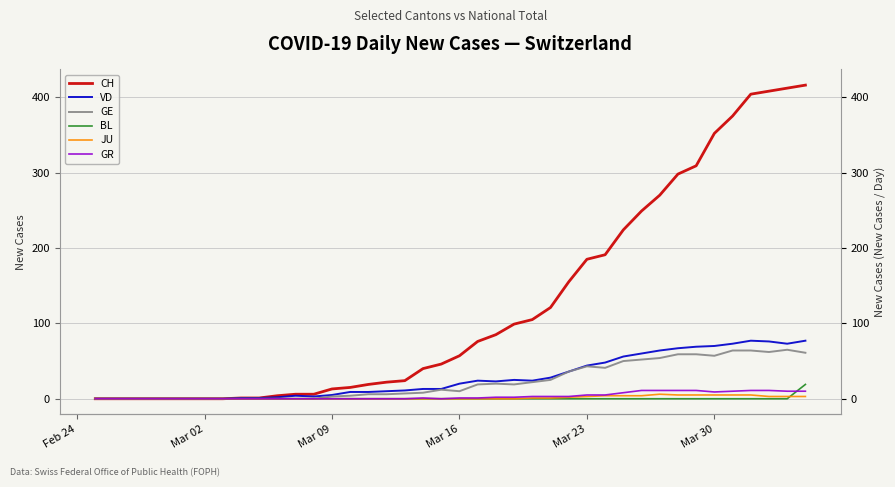

What is the highest value of the GR series?

11